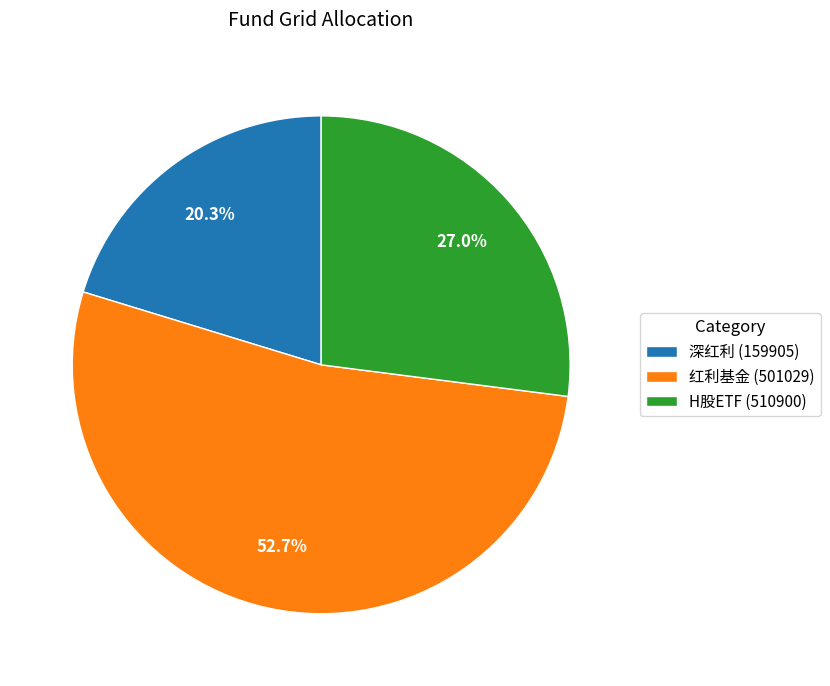

Is the sum of H股ETF (510900) and 红利基金 (501029) greater than half?

Yes